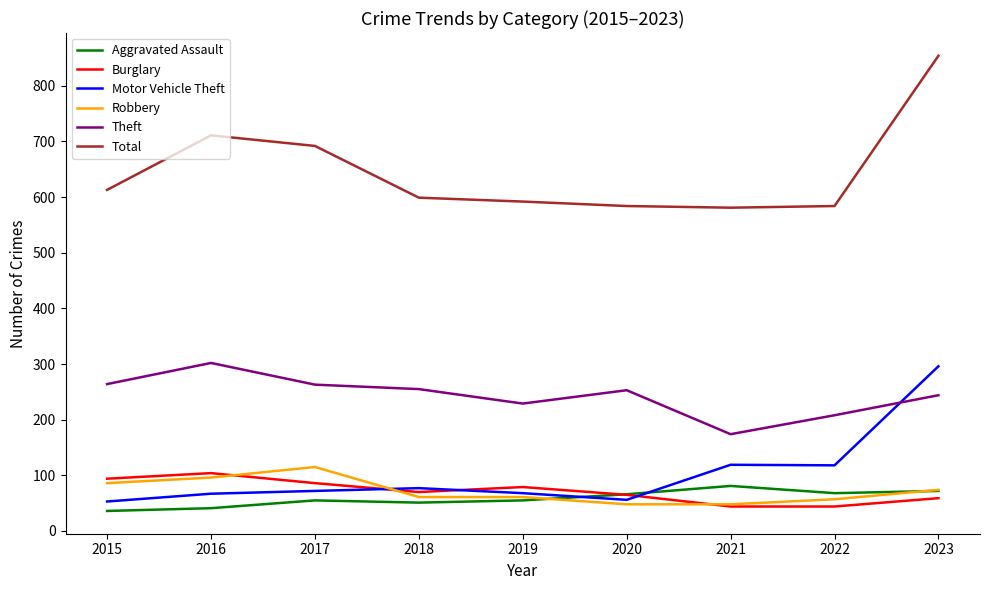

What is the difference between the maximum and minimum values in the Robbery series?

67